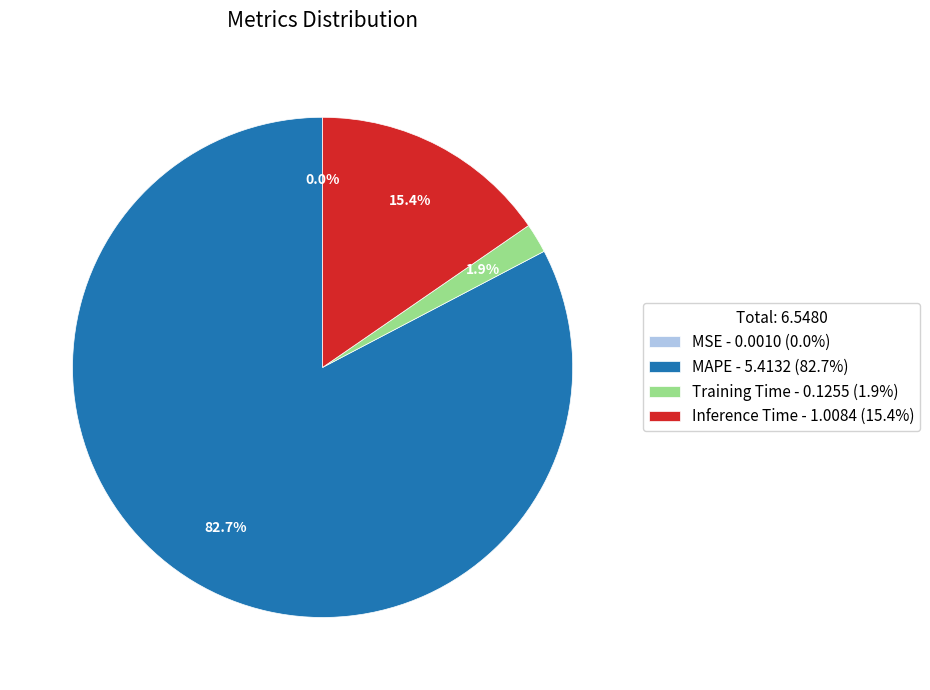

Is Training Time the majority of the pie?

No